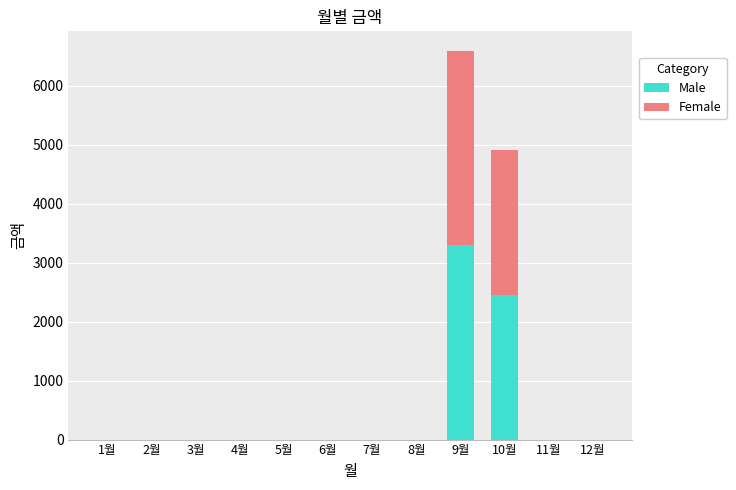

Count the number of categories in the chart.

12